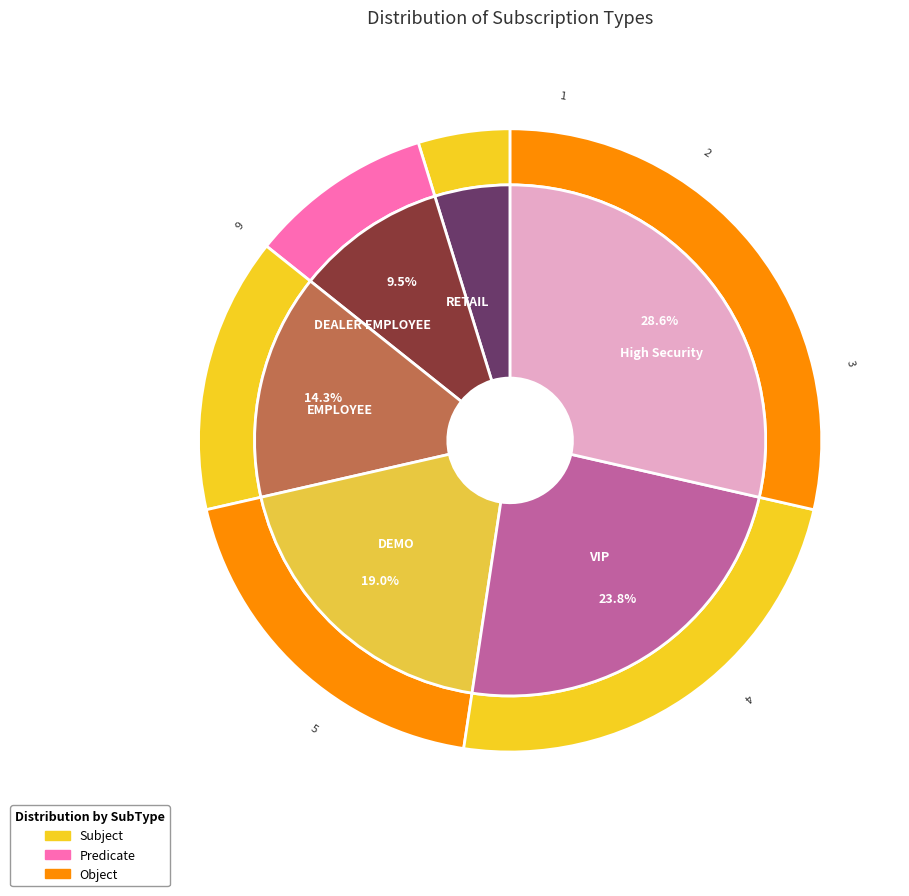

Is it true that VIP is 35% of the pie?

False